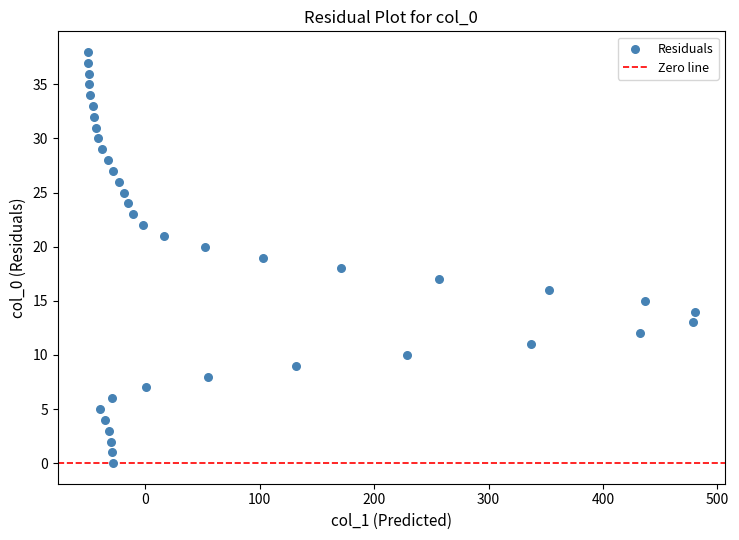

What is the range of X values (max minus min)?

530